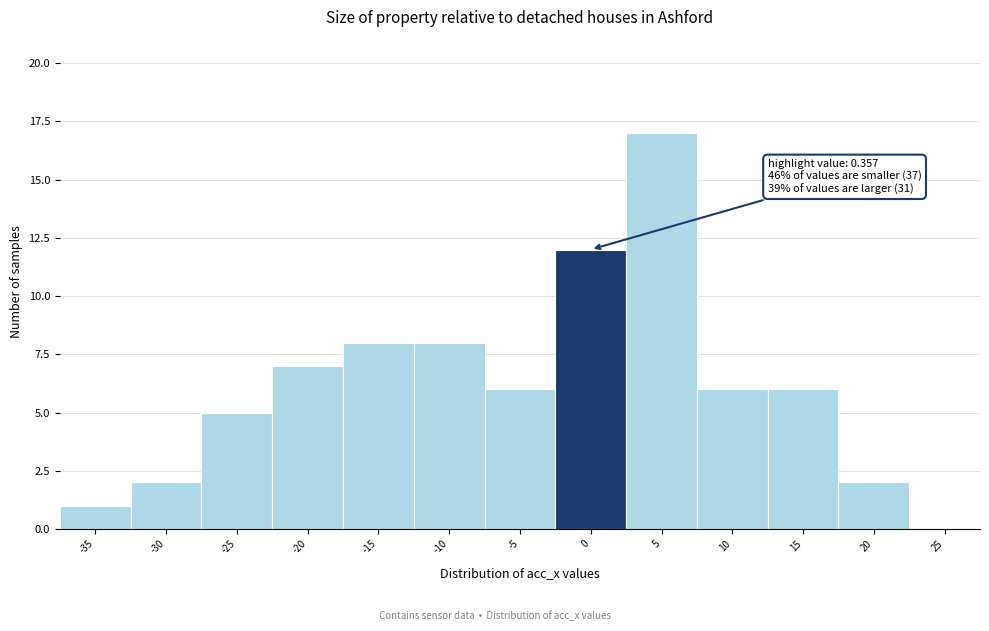

Reading right to left, list all the values displayed in this chart.

25=0	20=2	15=6	10=6	5=17	0=12	-5=6	-10=8	-15=8	-20=7	-25=5	-30=2	-35=1